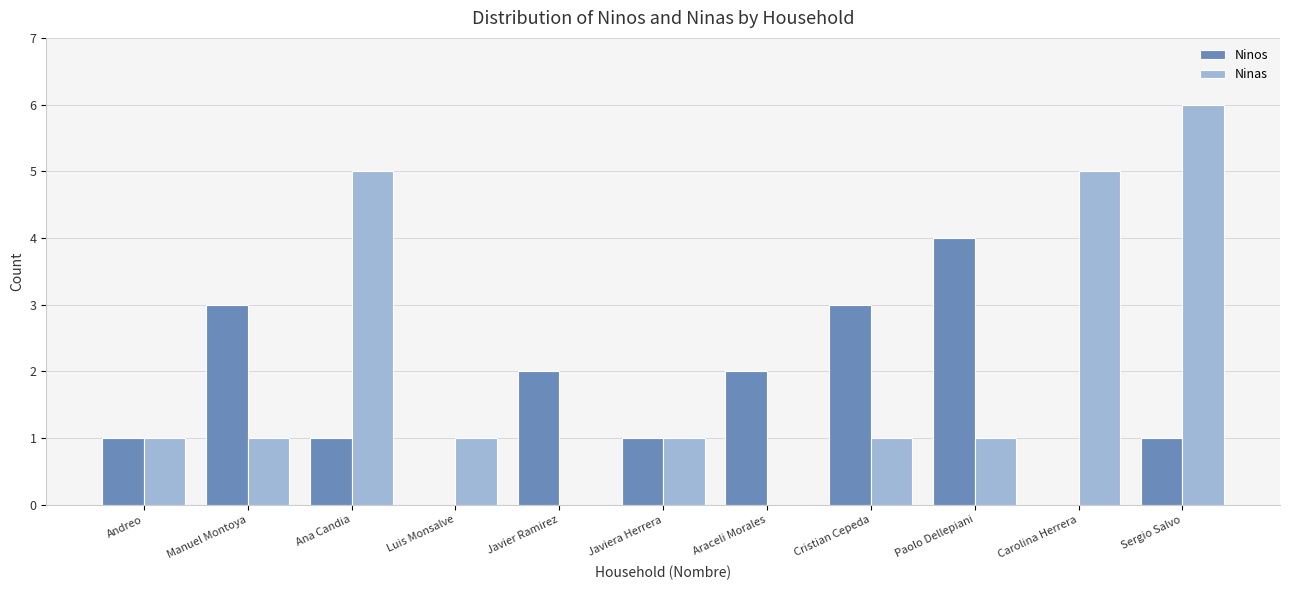

What is the approximate value of Ninos at Manuel Montoya?

3